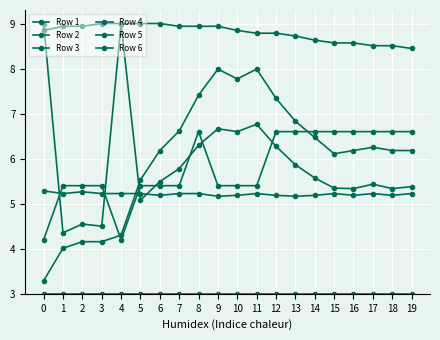

Is this an area chart (filled region under the line)?

No